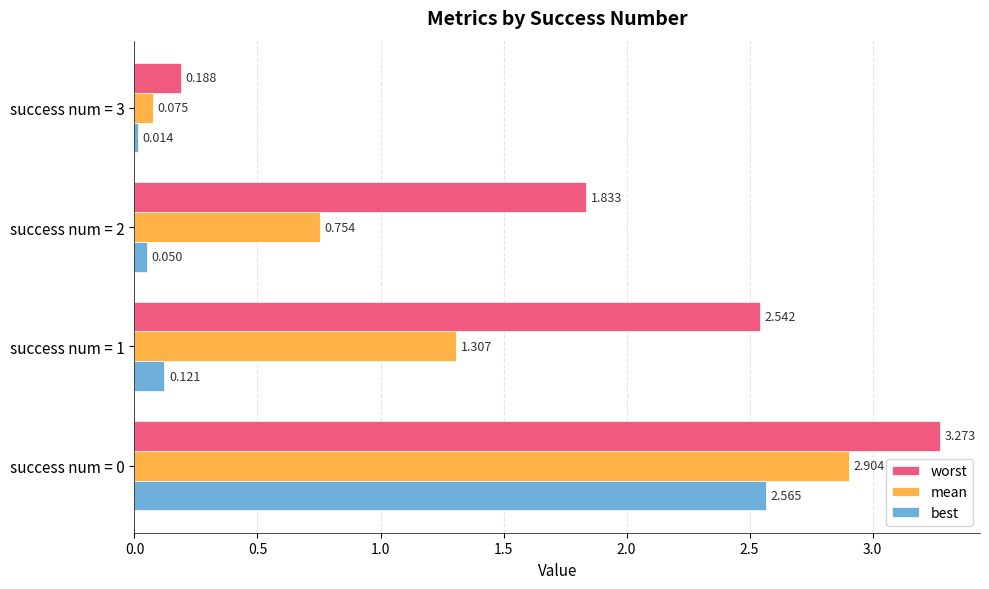

Between success num = 0 and success num = 2, which series saw the biggest shift?

best